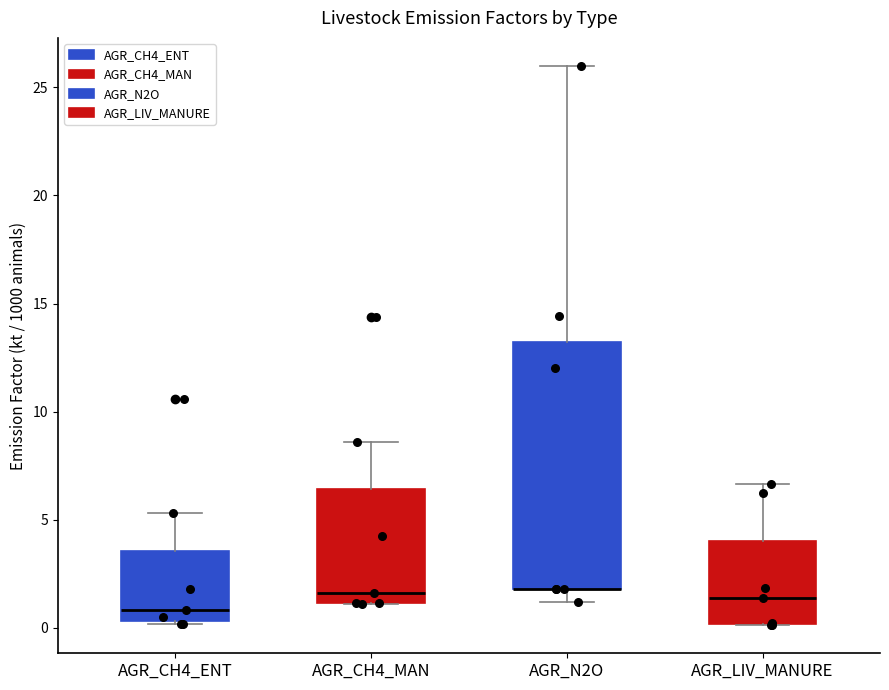

Where is the lower edge of the box for AGR_CH4_ENT on the y-axis? The values are not printed on the chart, so give them approximately, as read against the axis.

0.5